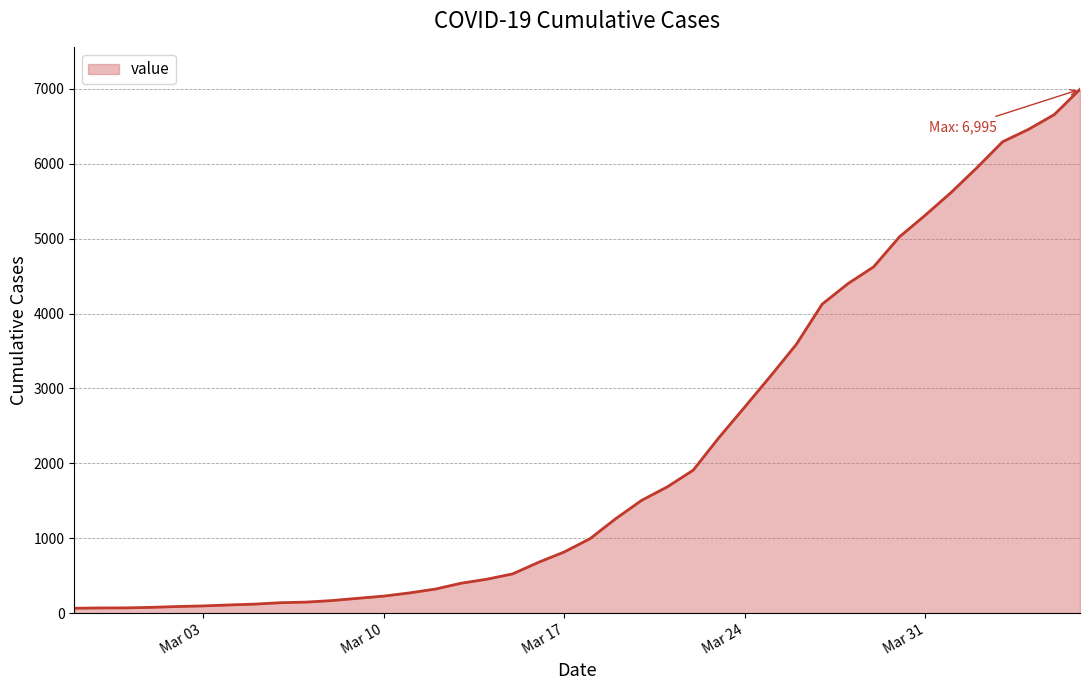

What is the maximum value shown in the chart?

6995